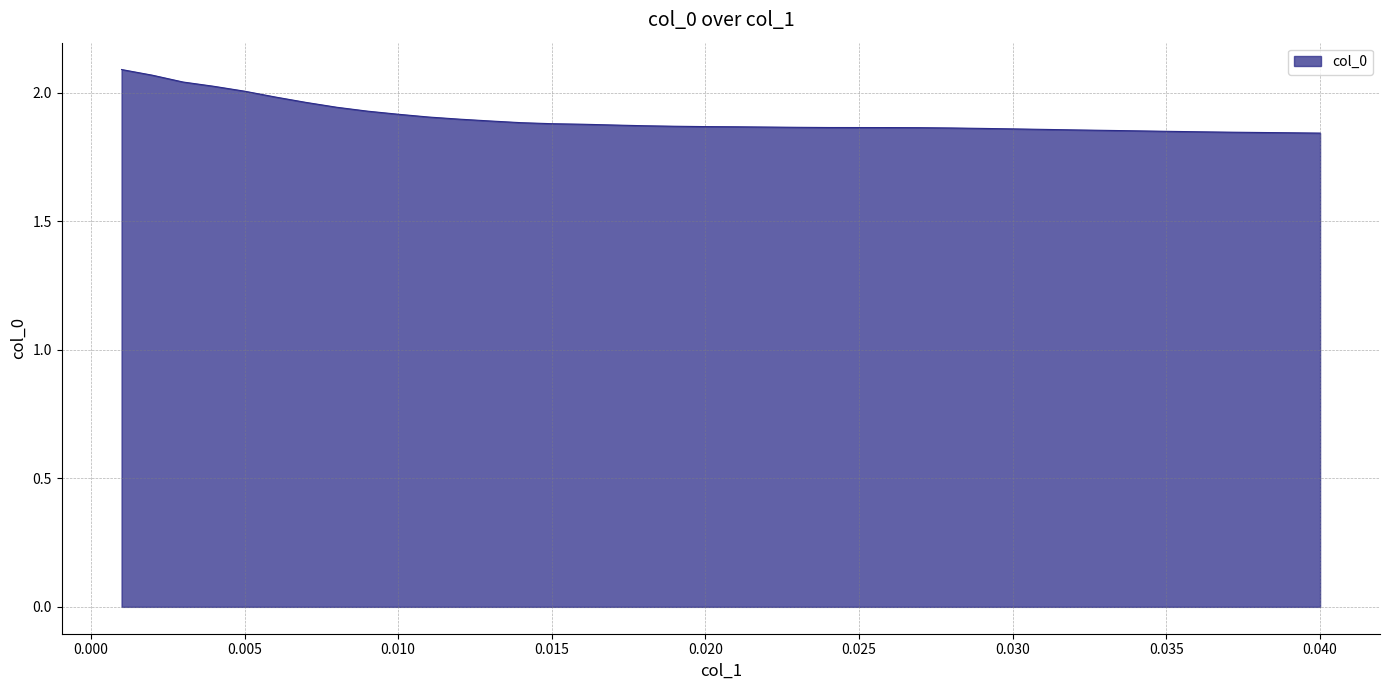

Which category has the highest value across all series?

0.001